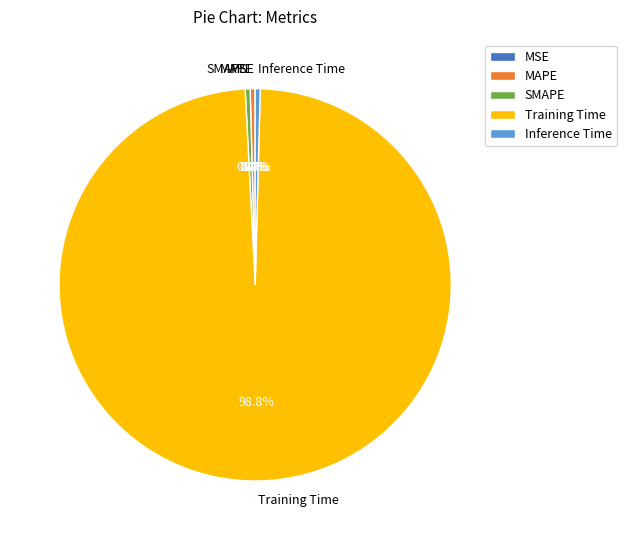

Which category has the biggest portion of the pie?

Training Time